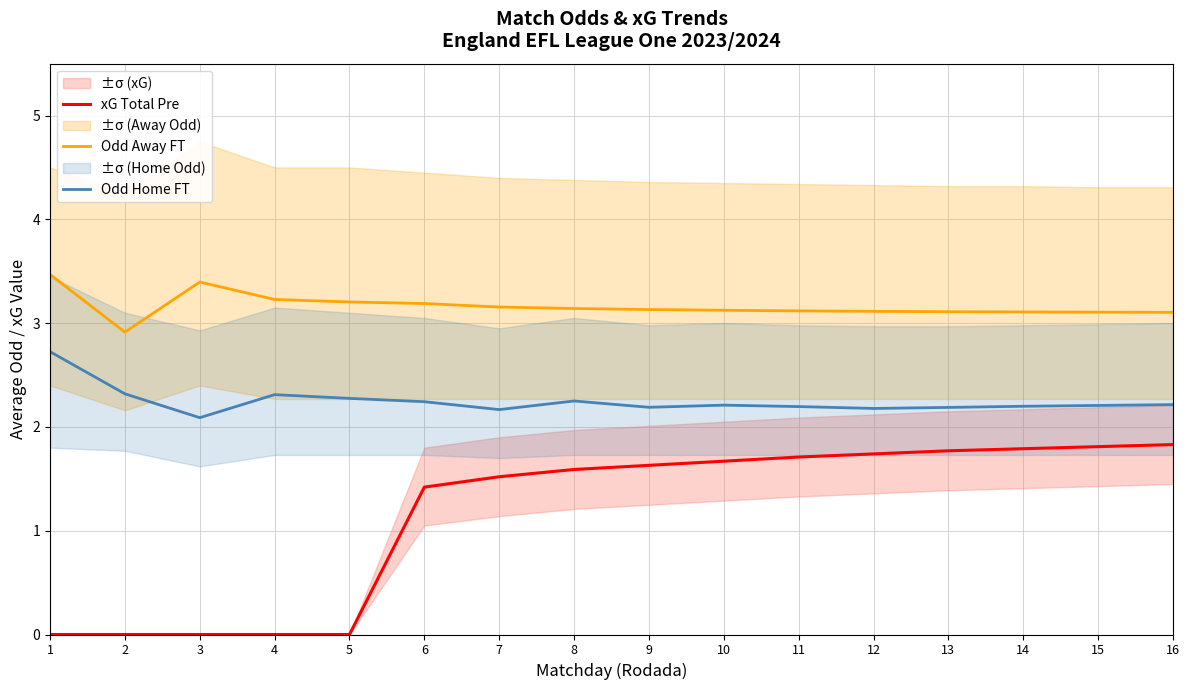

What is the average value of the xG Total Pre series?

1.2